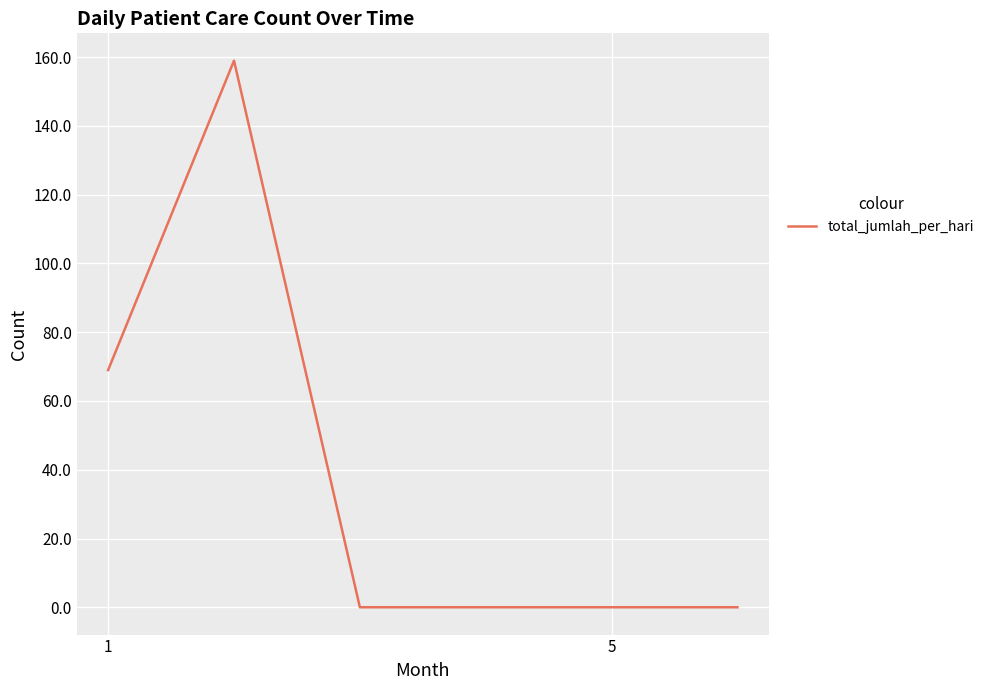

What is the greatest value displayed?

159